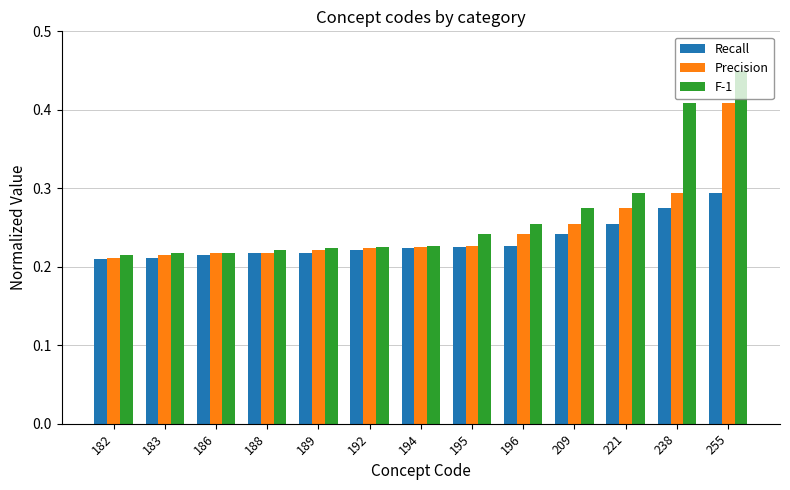

At which category does the chart reach its peak across all series?

255